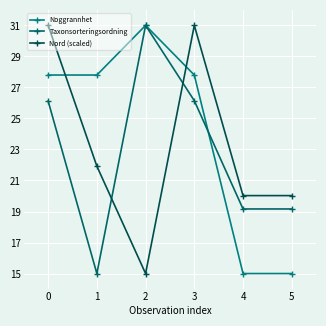

How many values in the Taxonsorteringsordning series are below 26?

3